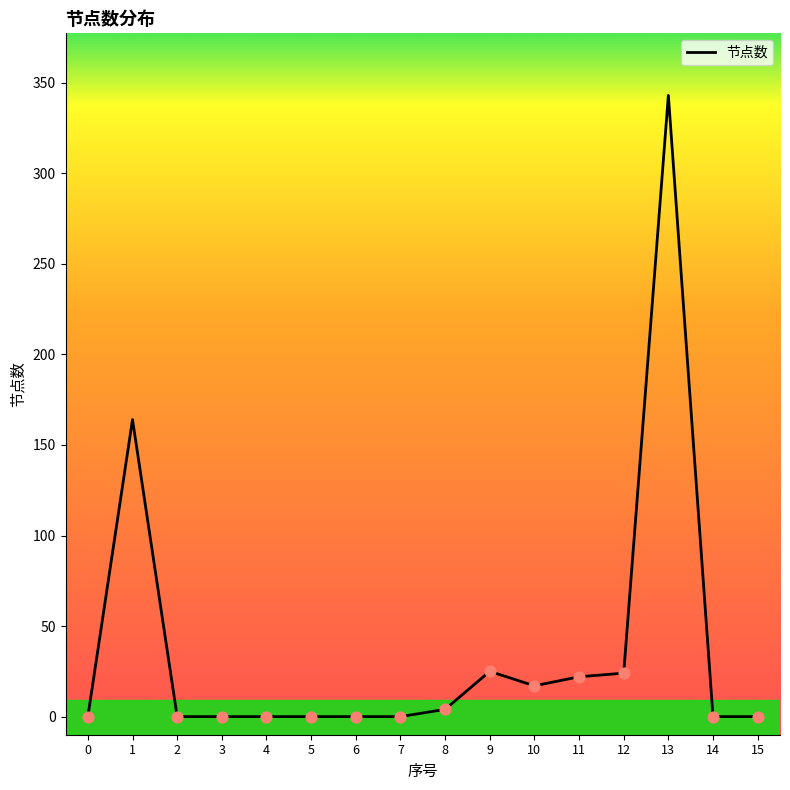

What is the change in value from 0 to 8?

+4